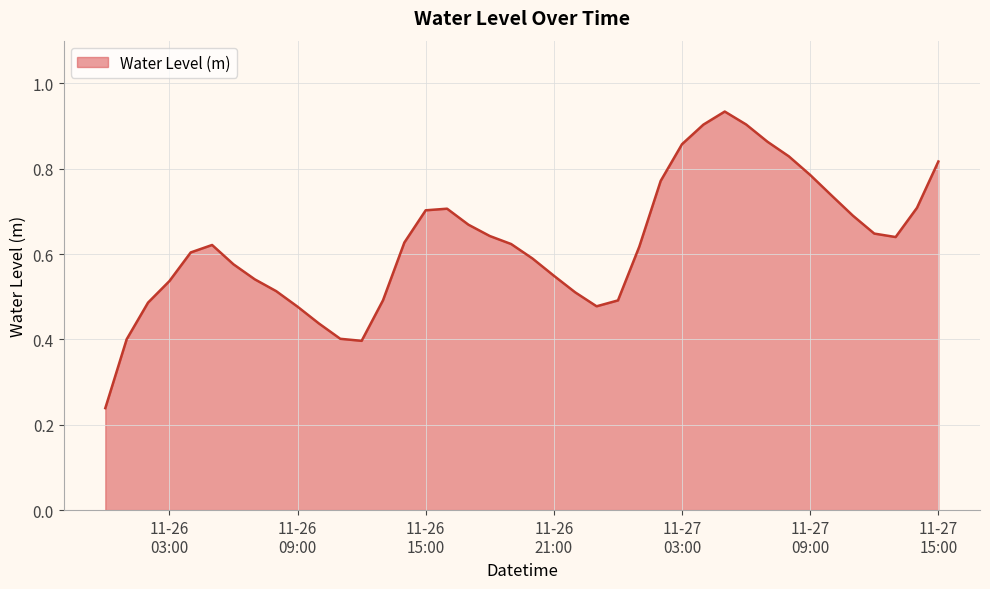

Reading right to left, list all the values displayed in this chart.

0.8	0.7	0.6	0.6	0.7	0.7	0.8	0.8	0.9	0.9	0.9	0.9	0.9	0.8	0.6	0.5	0.5	0.5	0.5	0.6	0.6	0.6	0.7	0.7	0.7	0.6	0.5	0.4	0.4	0.4	0.5	0.5	0.5	0.6	0.6	0.6	0.5	0.5	0.4	0.2